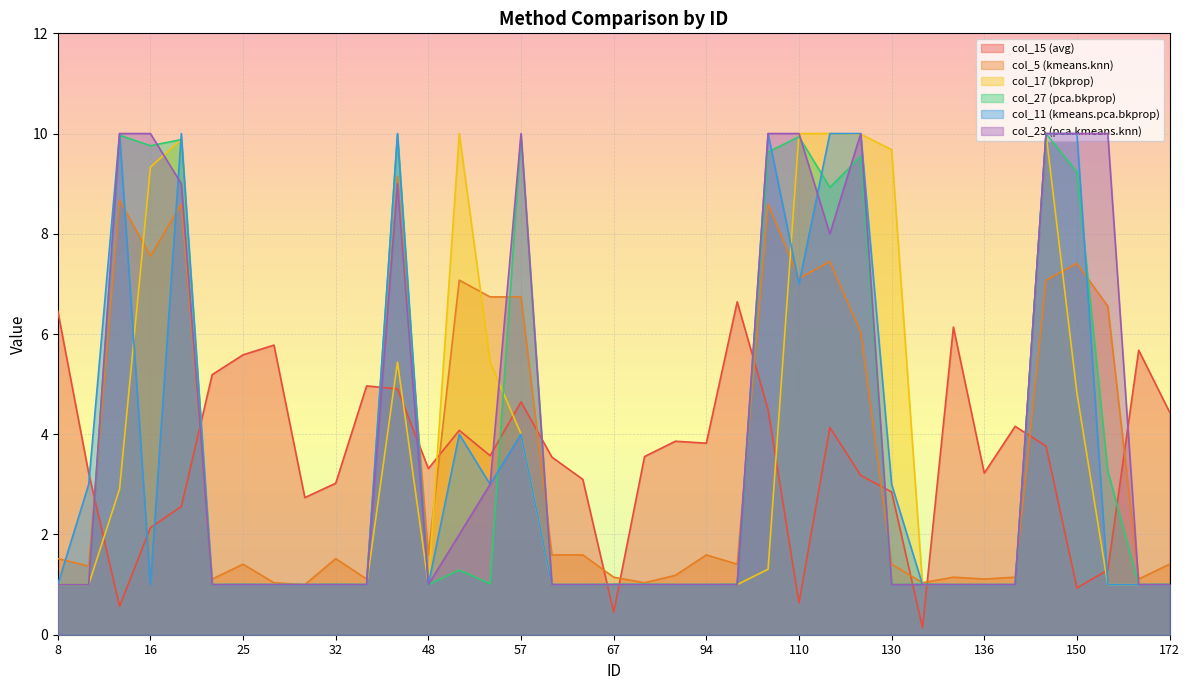

True or false: col_17 (bkprop) has a value of 1.0 at 29.

True